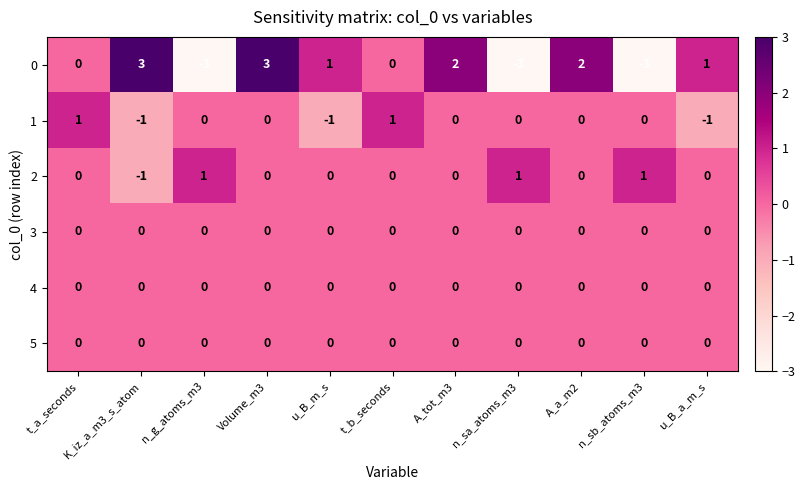

How many 1 values are between -1 and 0?

9